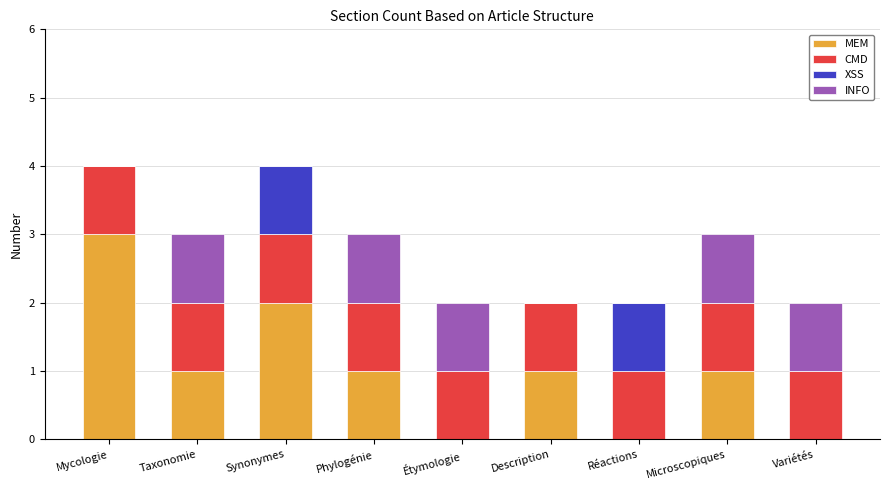

What is the highest value of the MEM series?

3